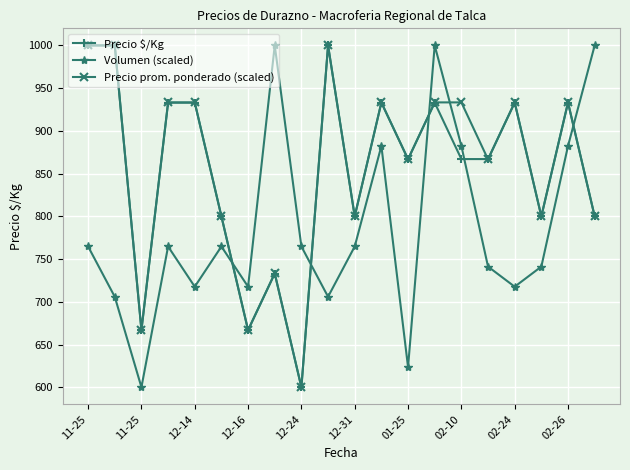

What is the lowest value of the Volumen (scaled) series?

600.0